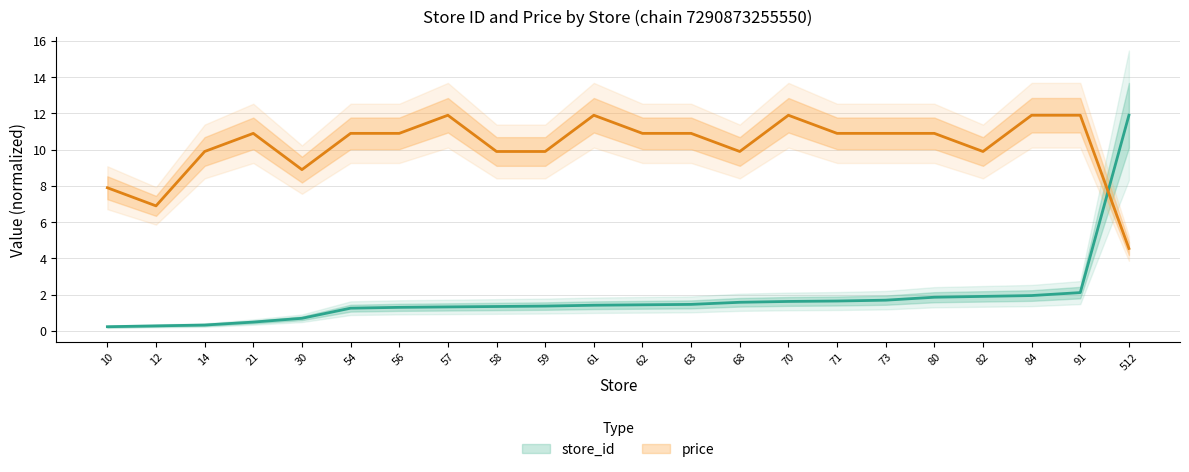

The store_id series shows 1.4 at 61. True or false?

True